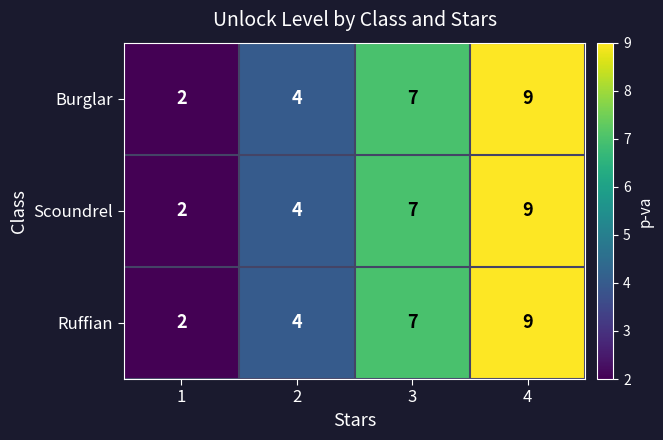

What is the sum of the Scoundrel values at 3 and 2?

11